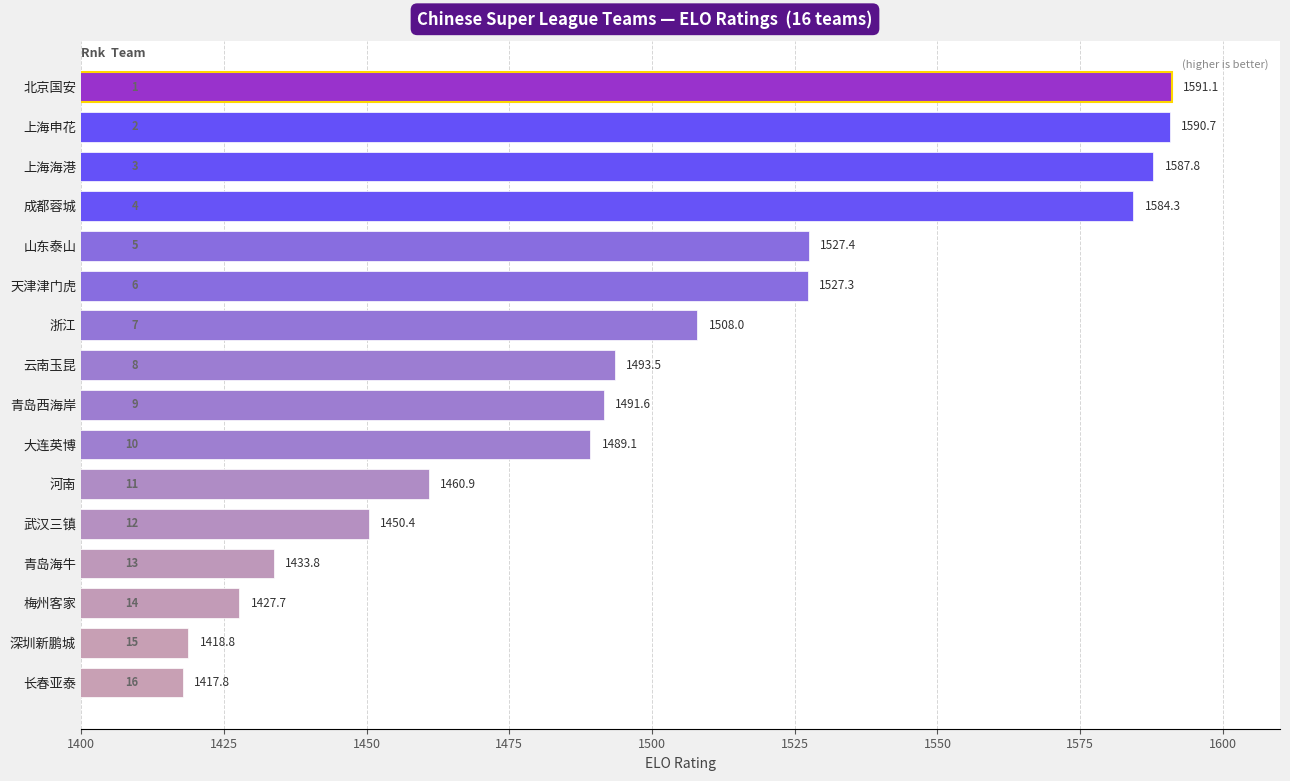

Between 成都蓉城 and 青岛西海岸, which is larger?

成都蓉城